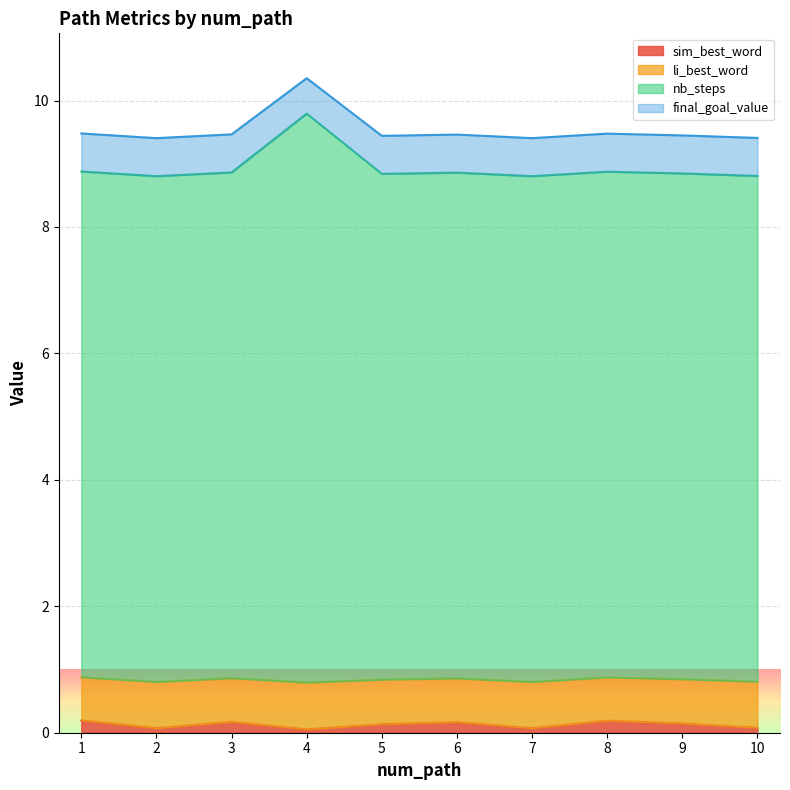

What is the value of the nb_steps point at the 10th from the left?

8.8